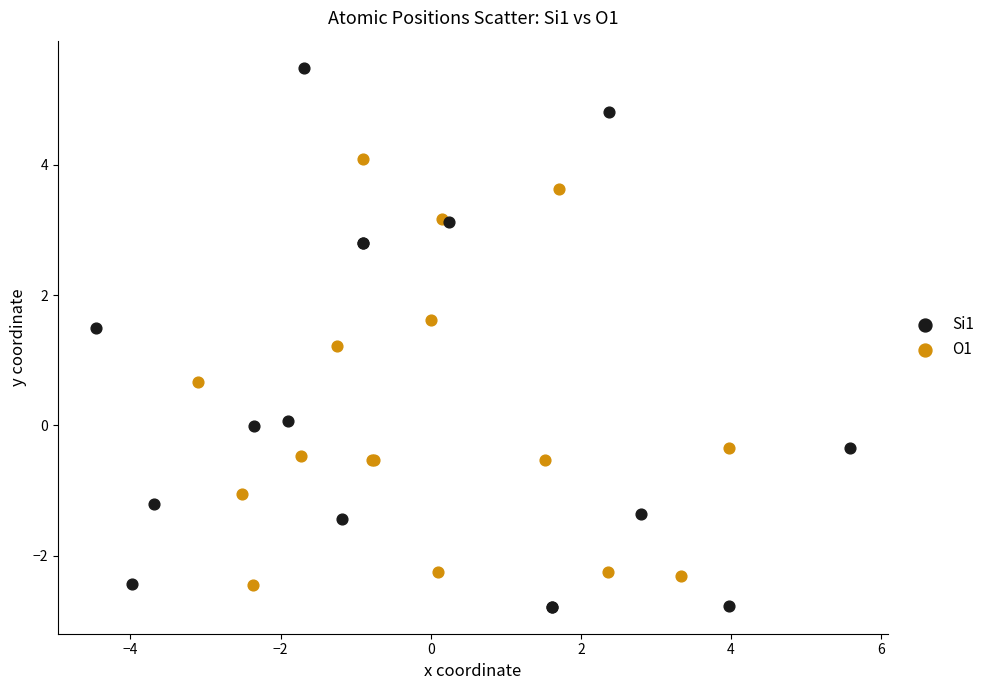

What are all the series names shown in the legend?

Si1, O1